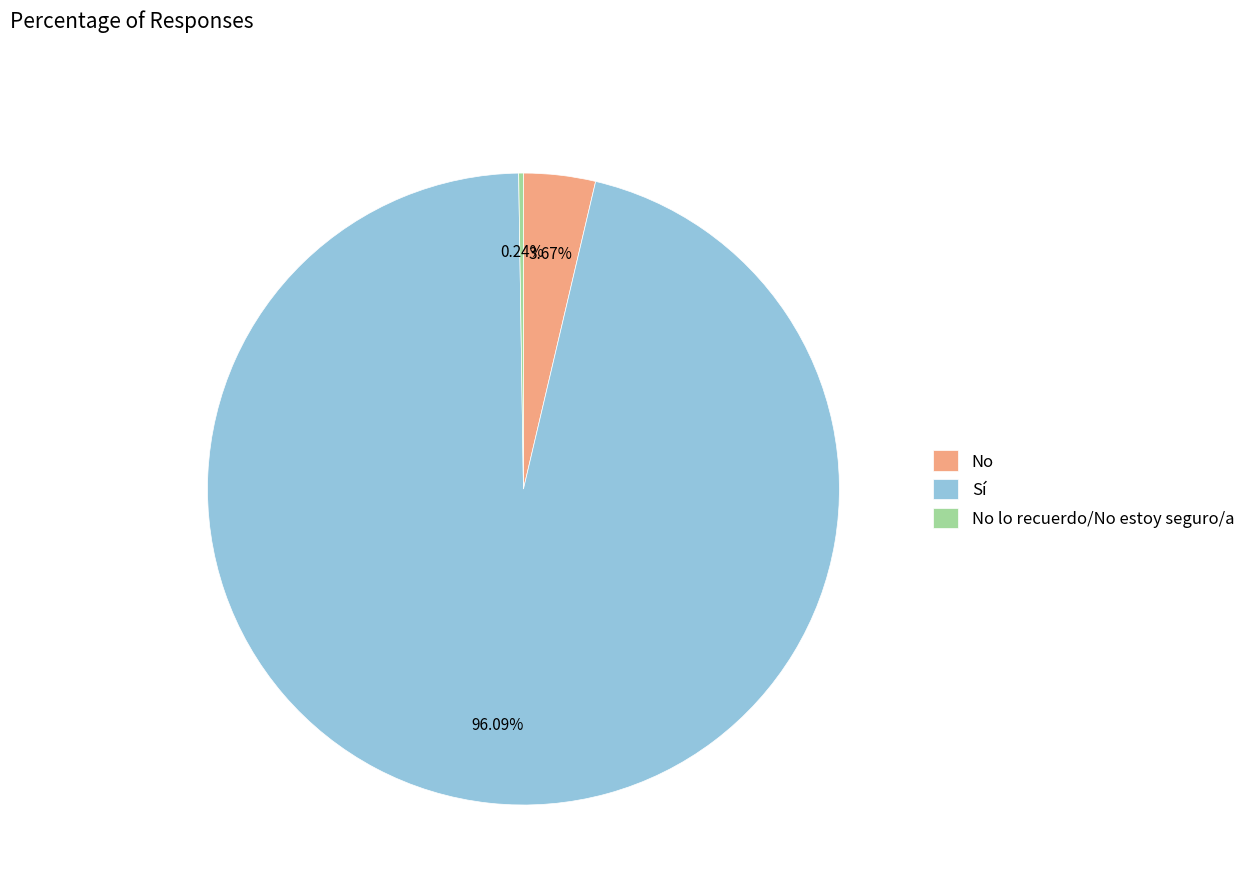

Is there any slice that represents more than half of the pie?

Yes